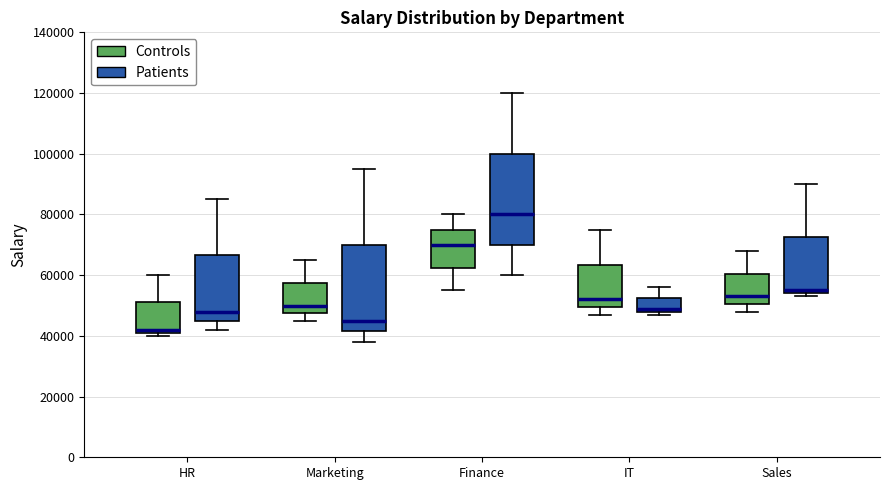

Which box's median line is the highest?

Finance (Patients)